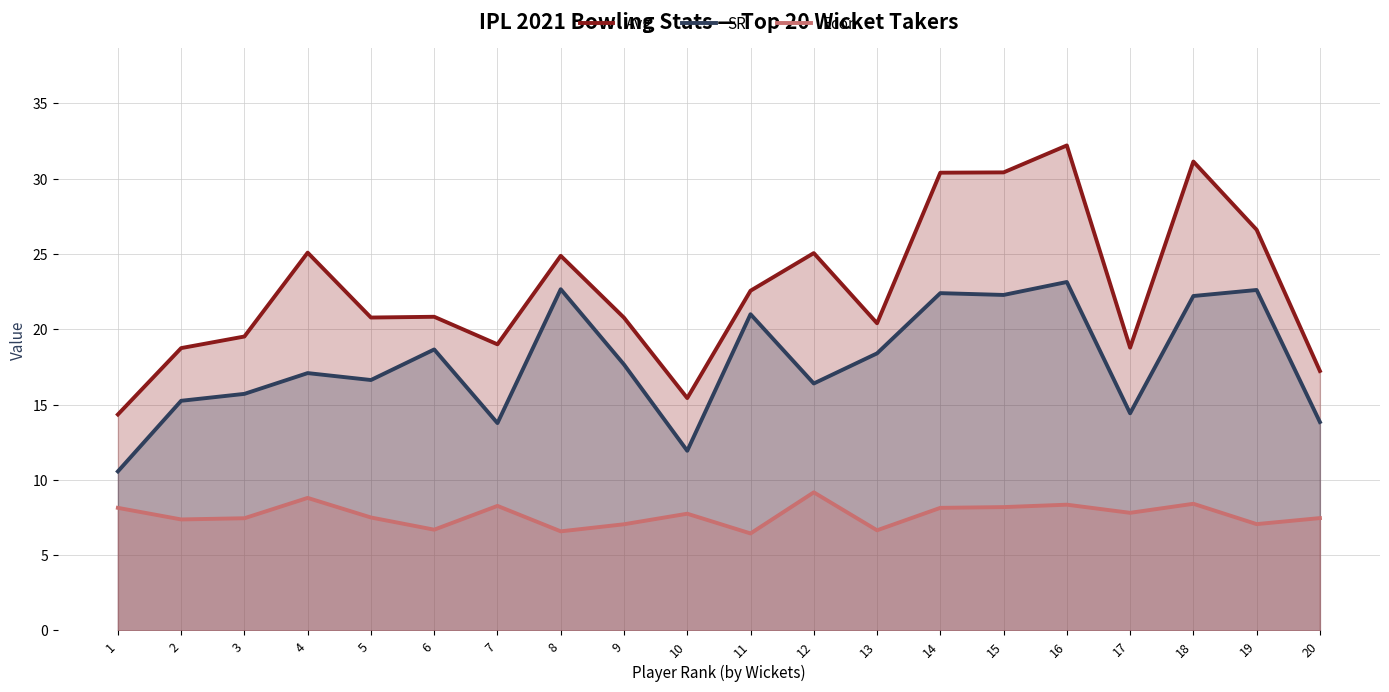

What is the approximate value of Avg at 4?

25.1